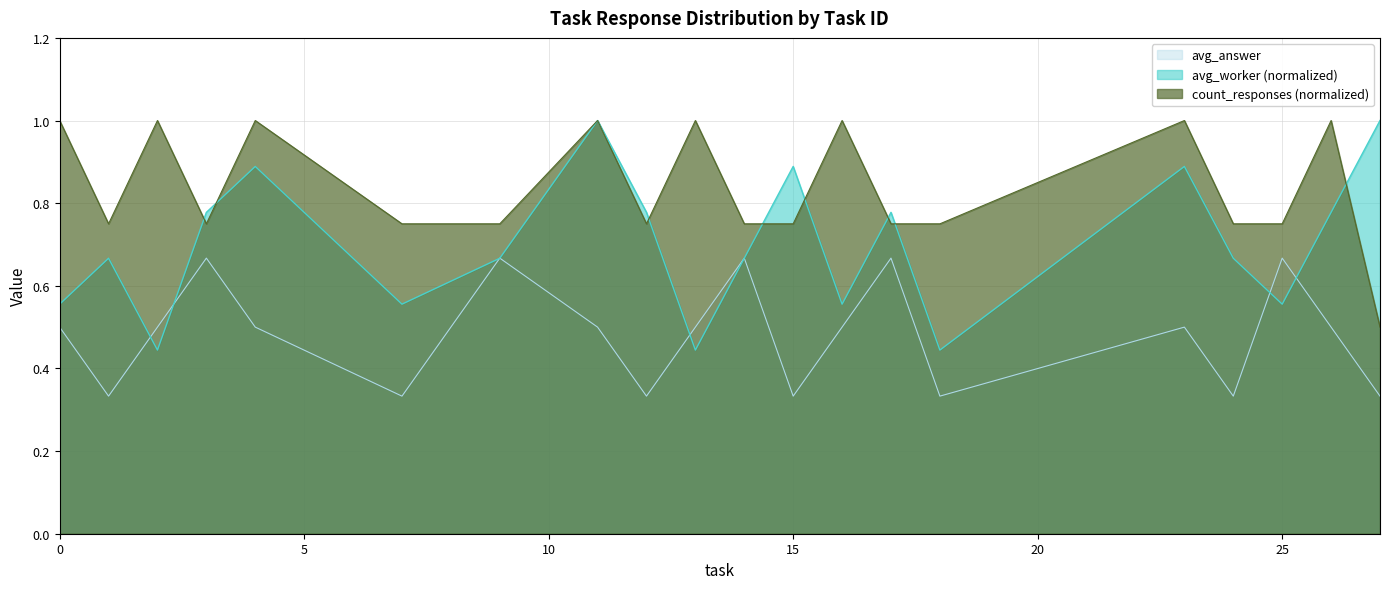

What is the minimum value shown in the chart?

0.3